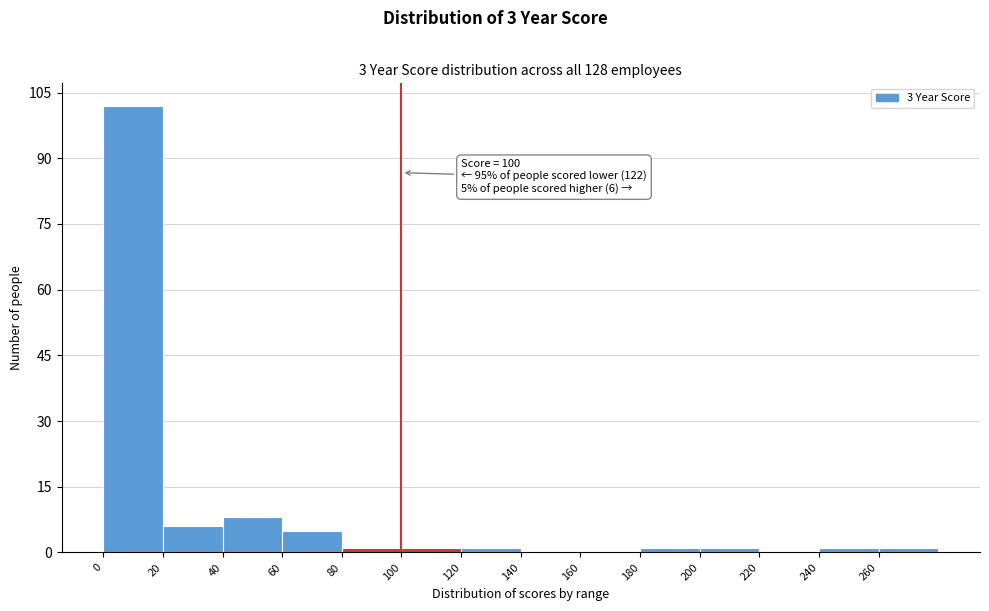

Which range on the x-axis has the tallest bar?

0 to 20